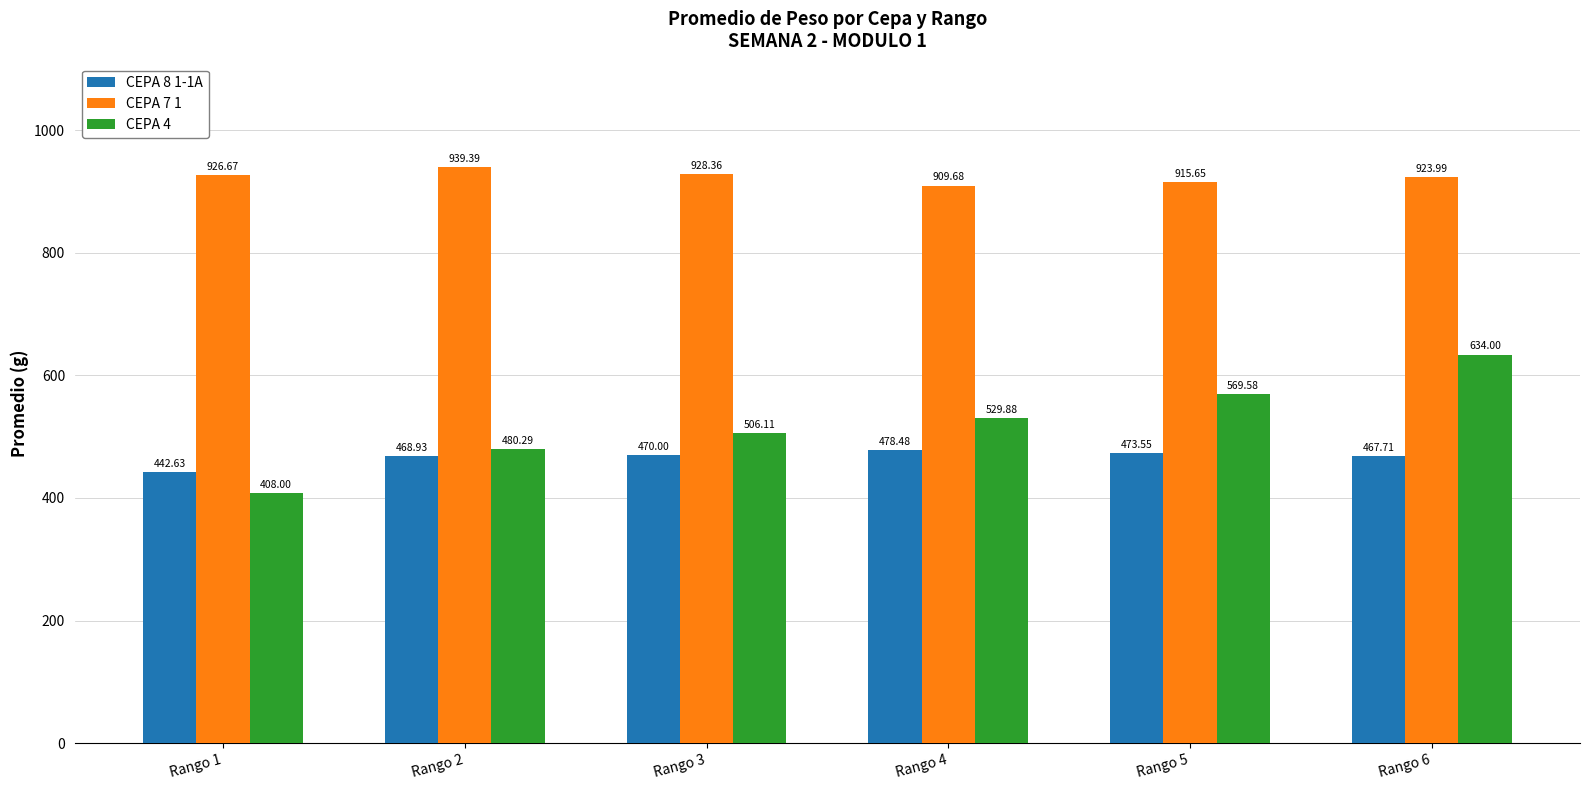

Which series has the largest range (max minus min)?

CEPA 4